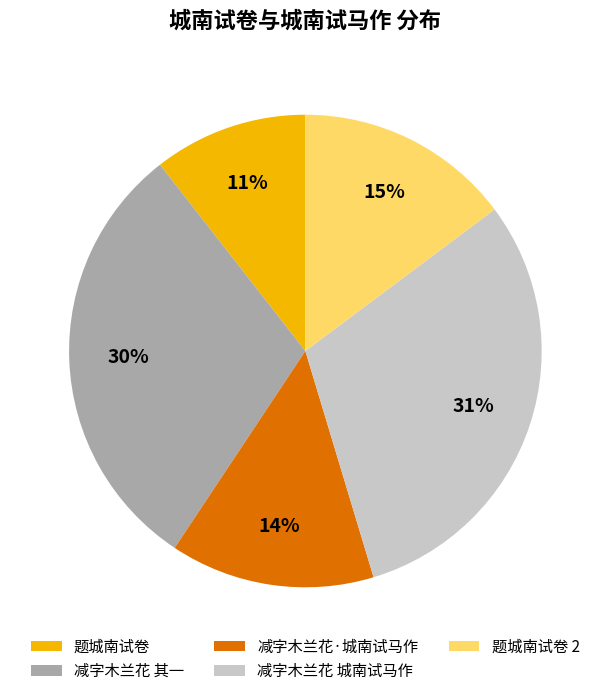

What percentage is the 减字木兰花 城南试马作 slice, to the nearest percent?

31%